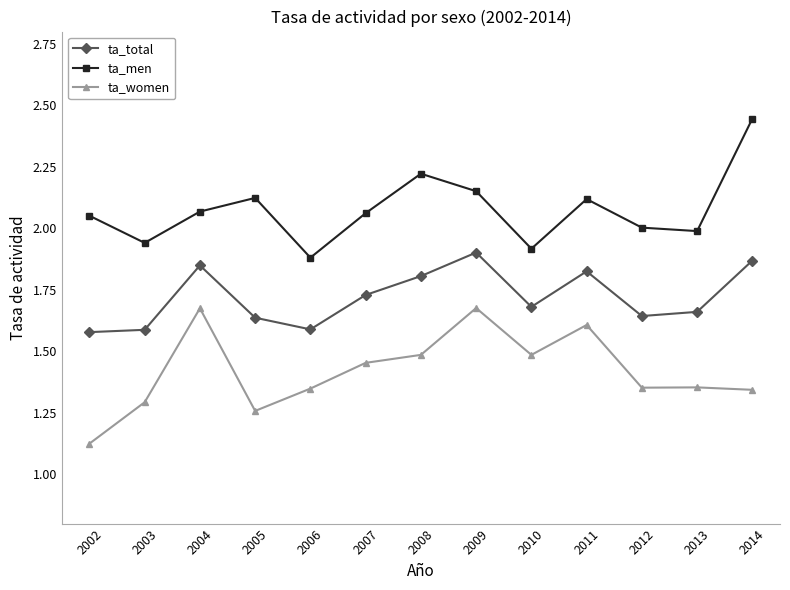

Which label corresponds to the smallest value in the chart?

2002